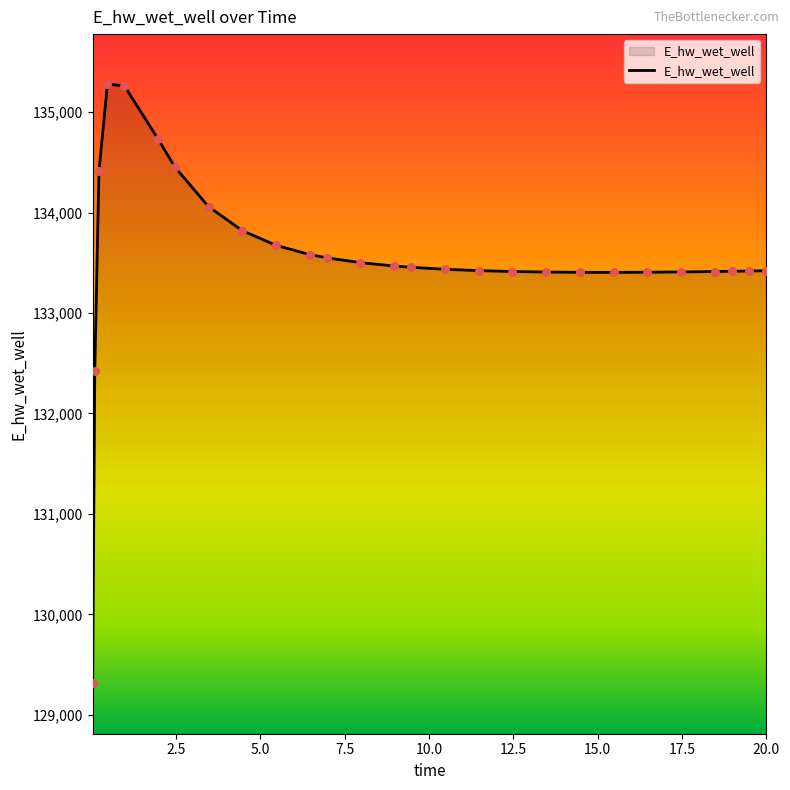

What is the minimum value shown in the chart?

129311.4